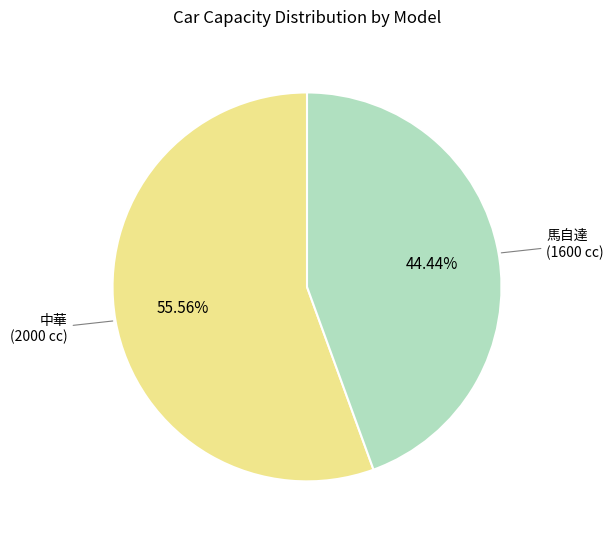

Is there a majority slice in this chart?

Yes